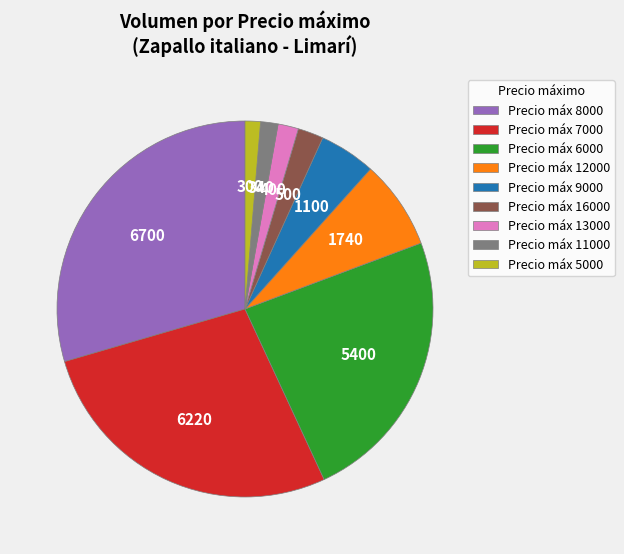

Combined, do Precio máx 16000 and Precio máx 6000 account for over 50%?

No